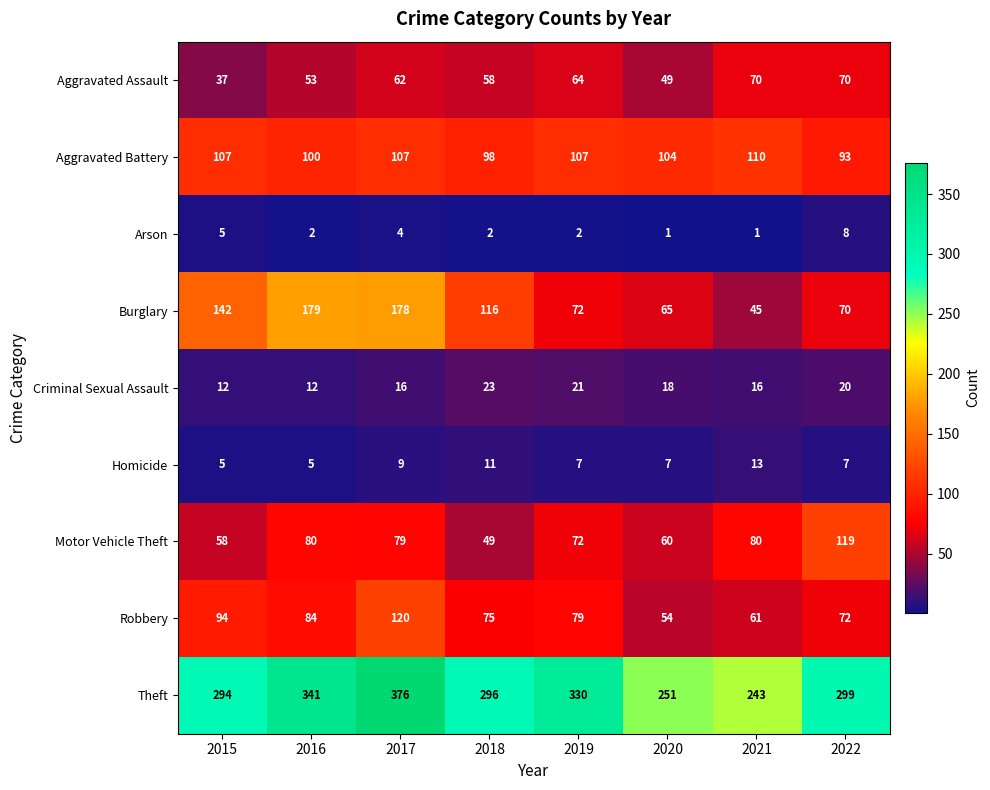

At which category is the sum across all series the highest?

2017